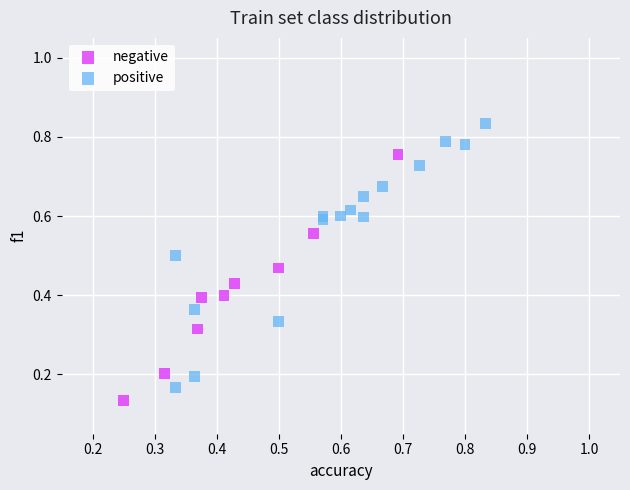

Which series contains the highest Y value?

positive